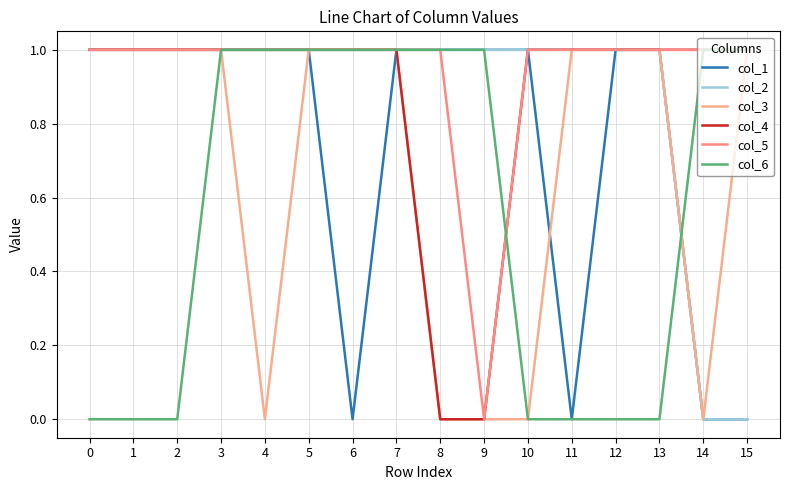

What is the total value across all series at 9?

3